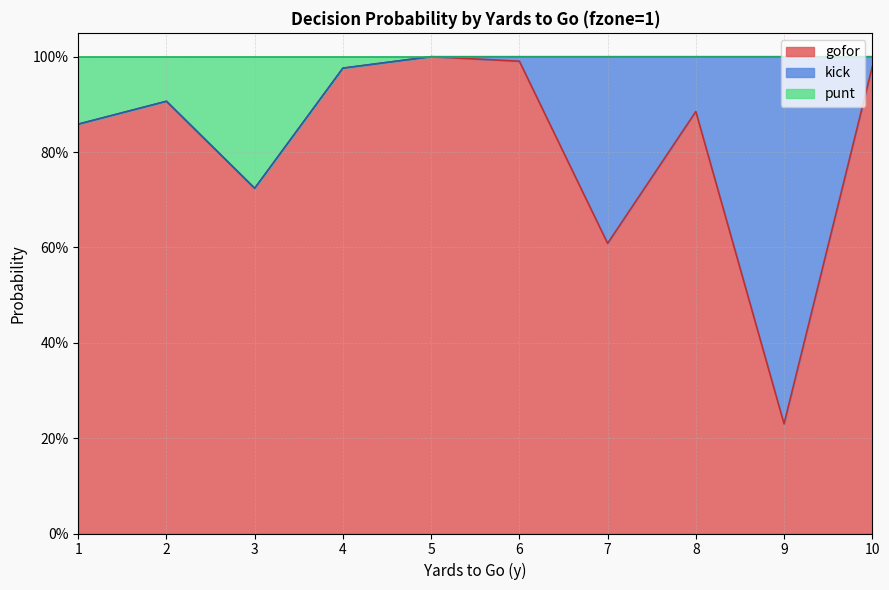

Does the chart have visible grid lines?

Yes